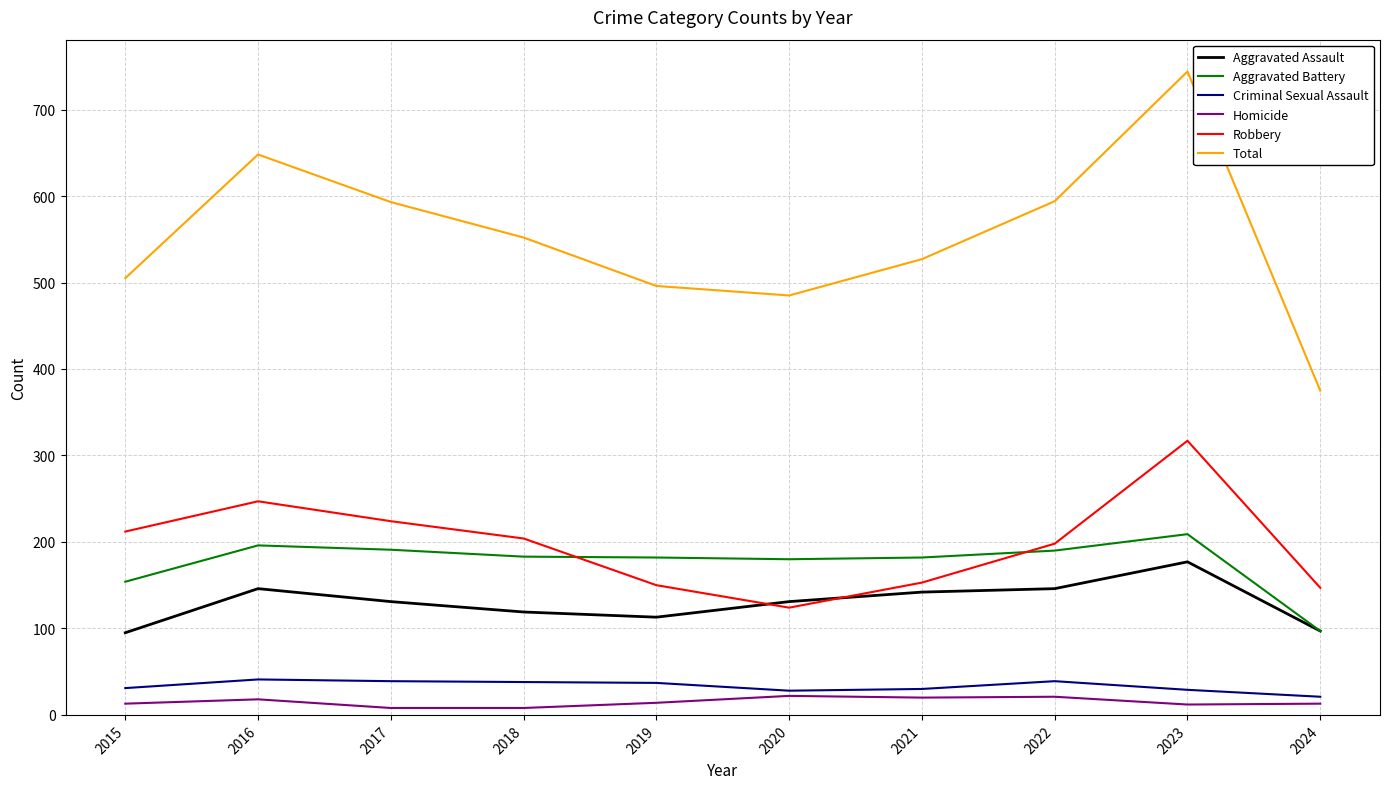

Which series has the largest range (max minus min)?

Total